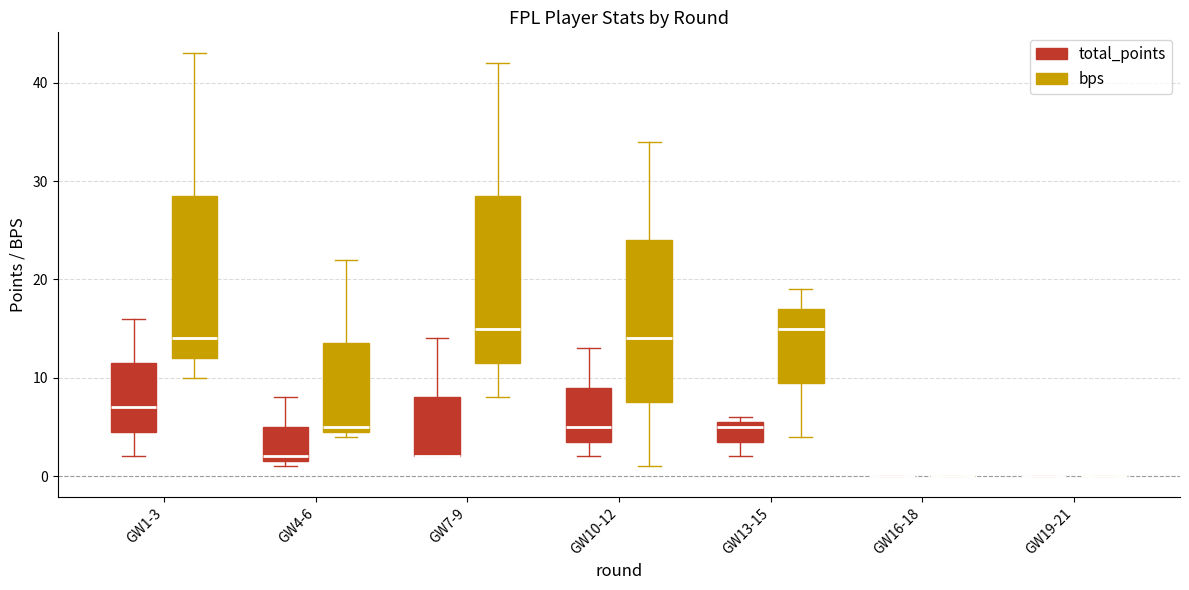

Where is the upper edge of the box for GW10-12 (total_points) on the y-axis? The values are not printed on the chart, so give them approximately, as read against the axis.

9